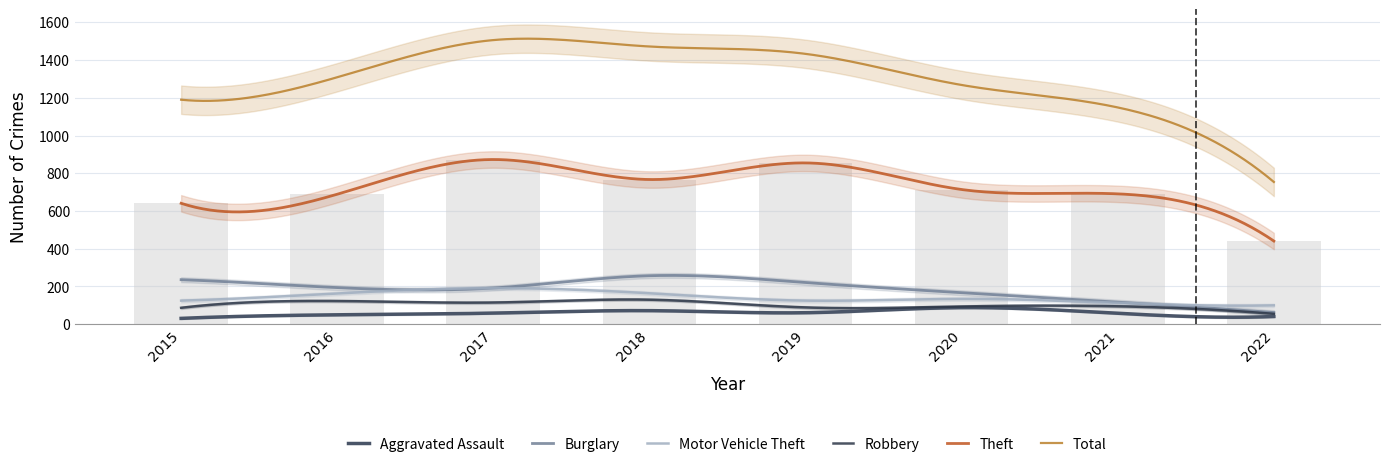

Reading left to right, what are all the values shown in this chart?

Aggravated Assault: 31	50	59	72	61	88	58	41
Burglary: 236	194	192	257	221	167	117	62
Motor Vehicle Theft: 125	163	191	164	125	134	113	100
Robbery: 87	123	115	130	89	94	95	55
Theft: 641	689	873	767	855	714	691	441
Total: 1190	1309	1506	1472	1433	1268	1149	754